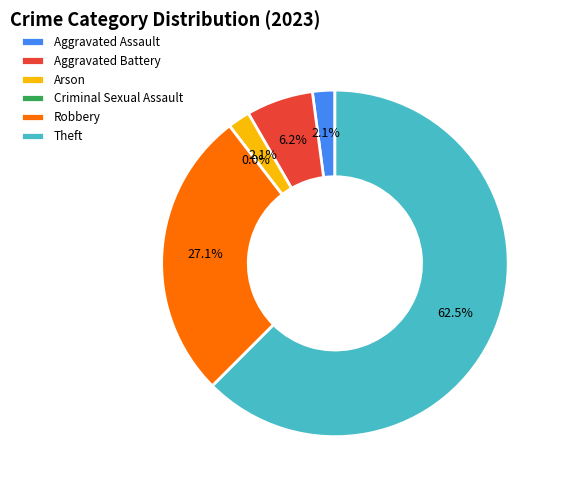

Count the number of slices in the pie.

6